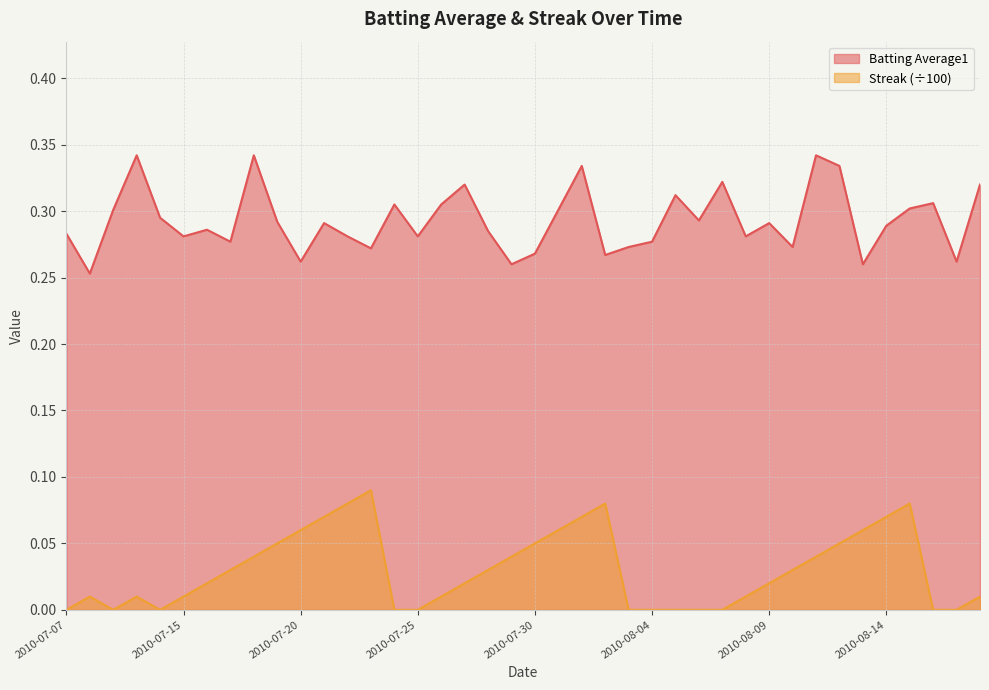

What is the difference between the maximum and minimum values in the Batting Average1 series?

0.1